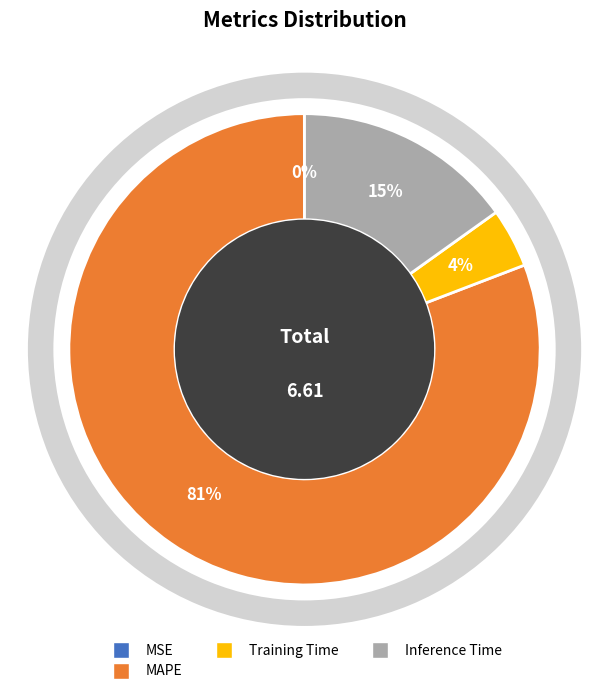

What is the majority slice?

MAPE